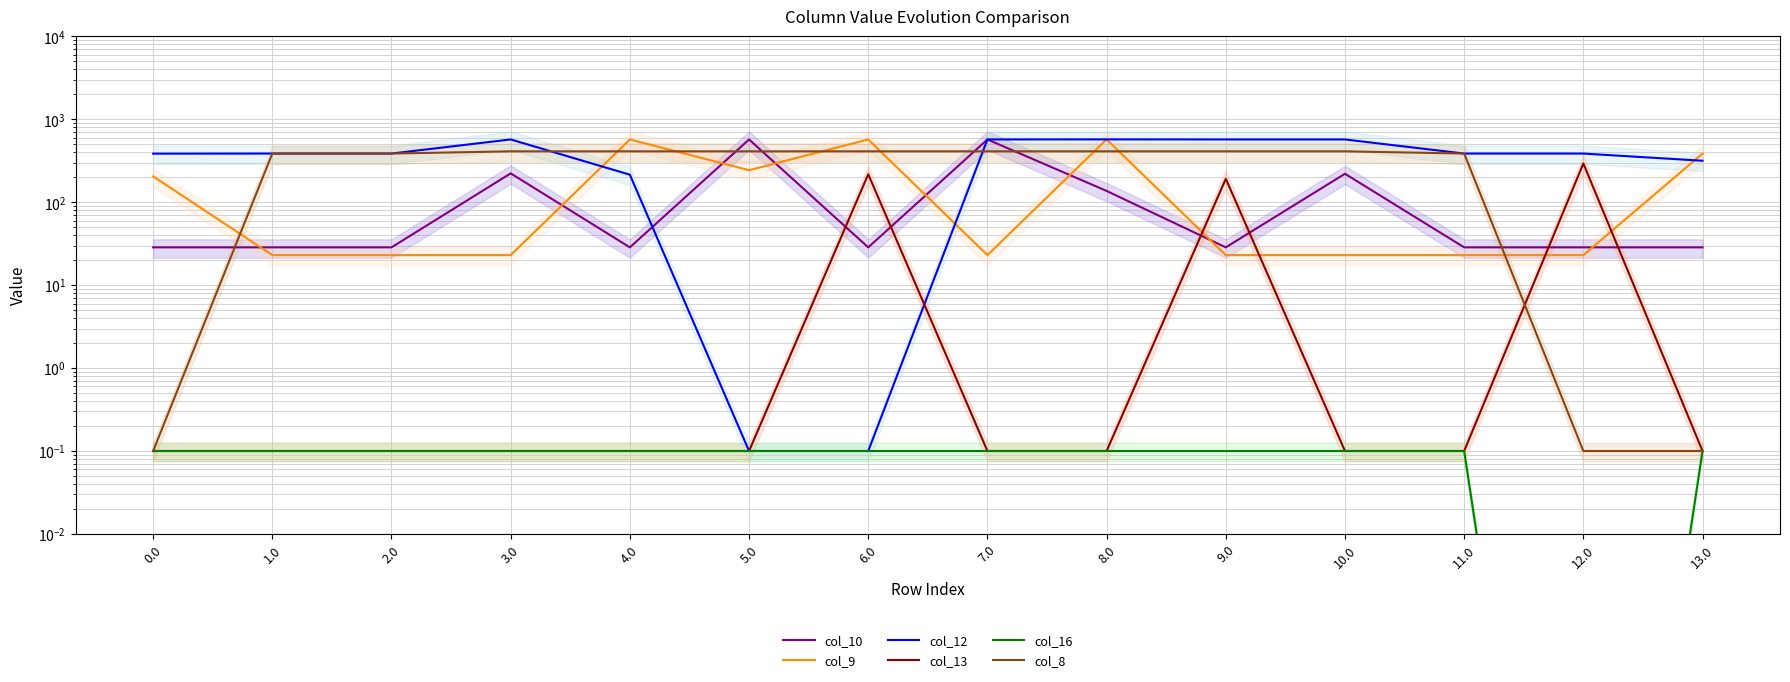

At how many categories does at least one series exceed 265?

14